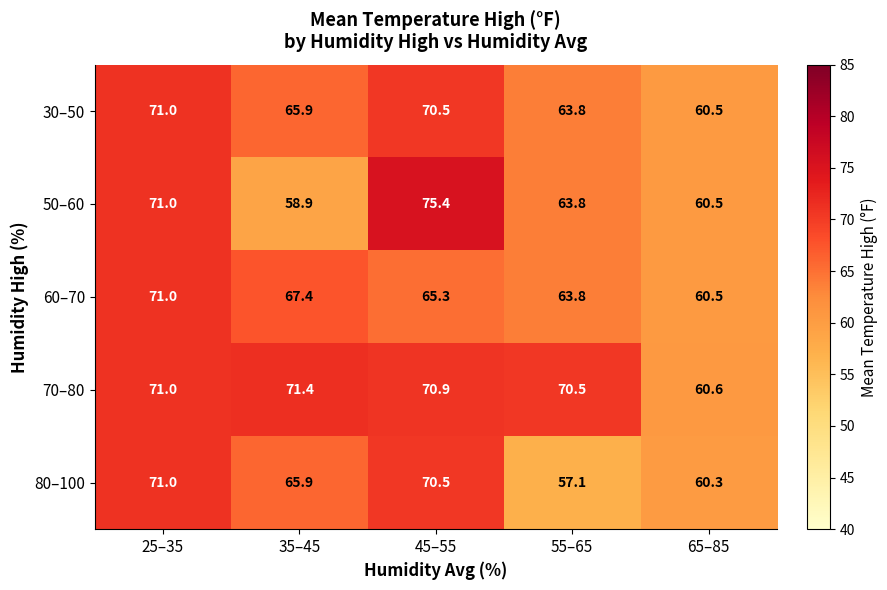

Rank the categories by 50–60 value from lowest to highest.

35–45, 65–85, 55–65, 25–35, 45–55